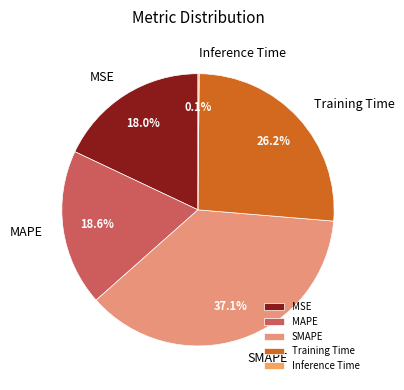

Does MSE account for over 50% of the chart?

No